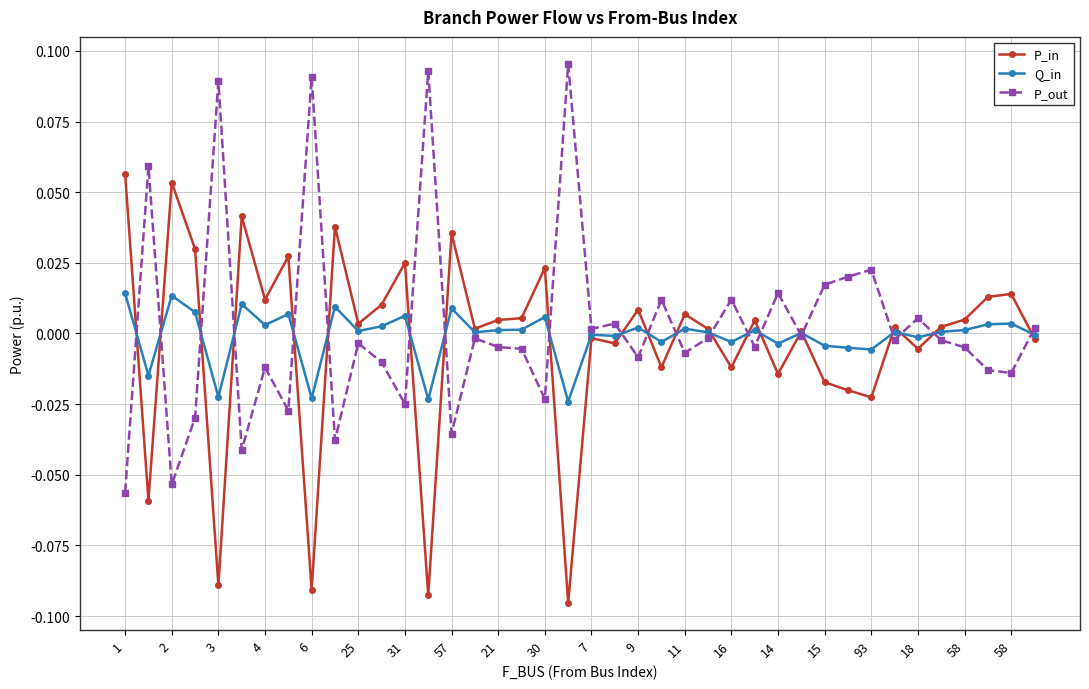

List the series in order of their peak value, lowest first.

Q_in, P_in, P_out